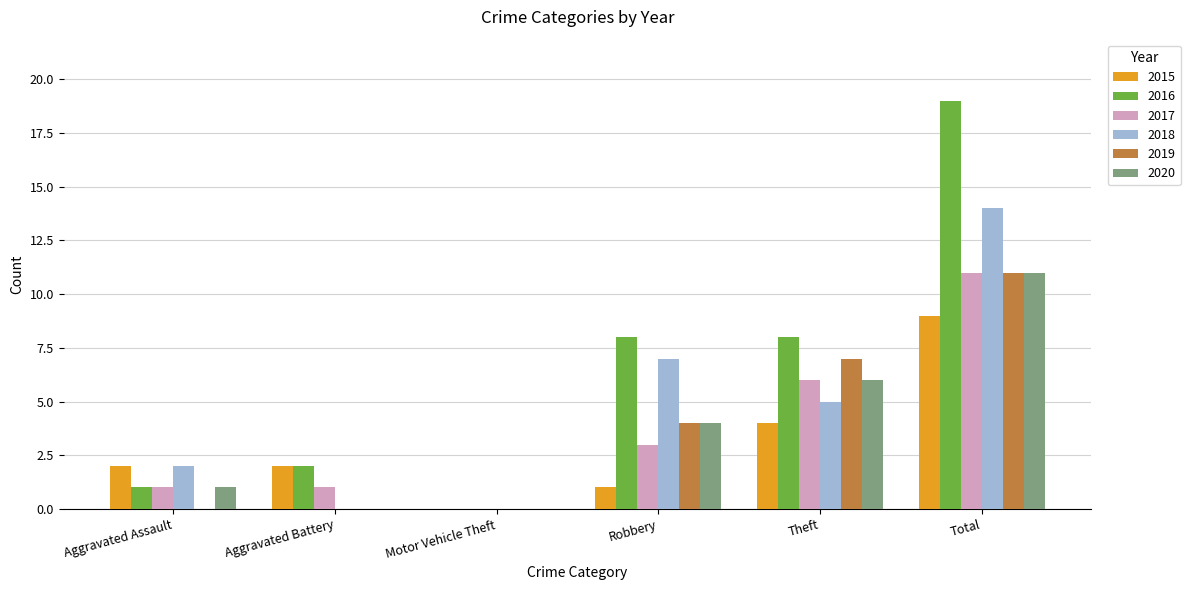

Does the chart contain stacked bars?

No